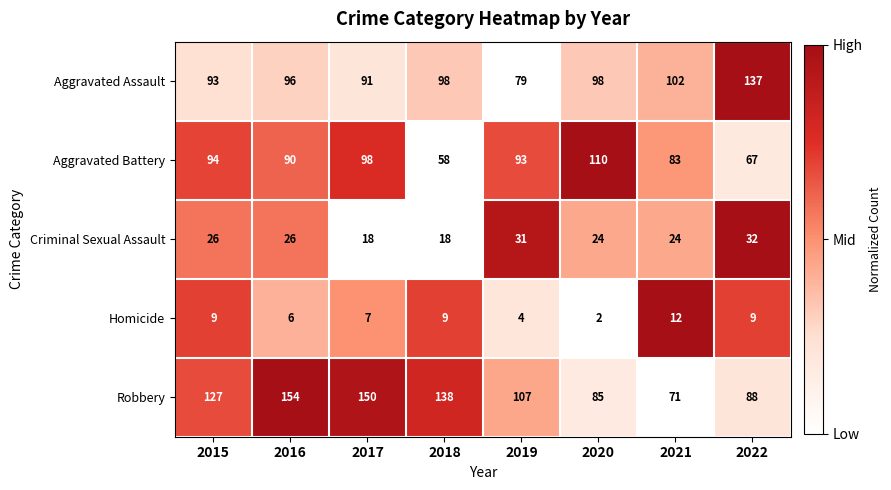

What is the sum of all Homicide values?

58